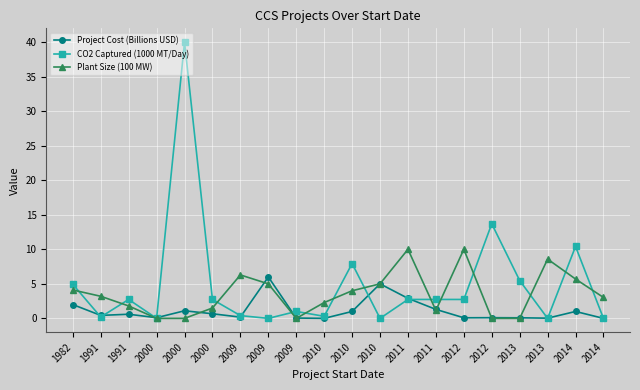

Between 2013 and 2014, which series saw the biggest shift?

Plant Size (100 MW)